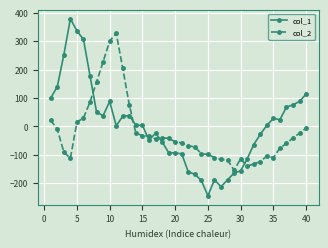

What are all the series names shown in the legend?

col_1, col_2